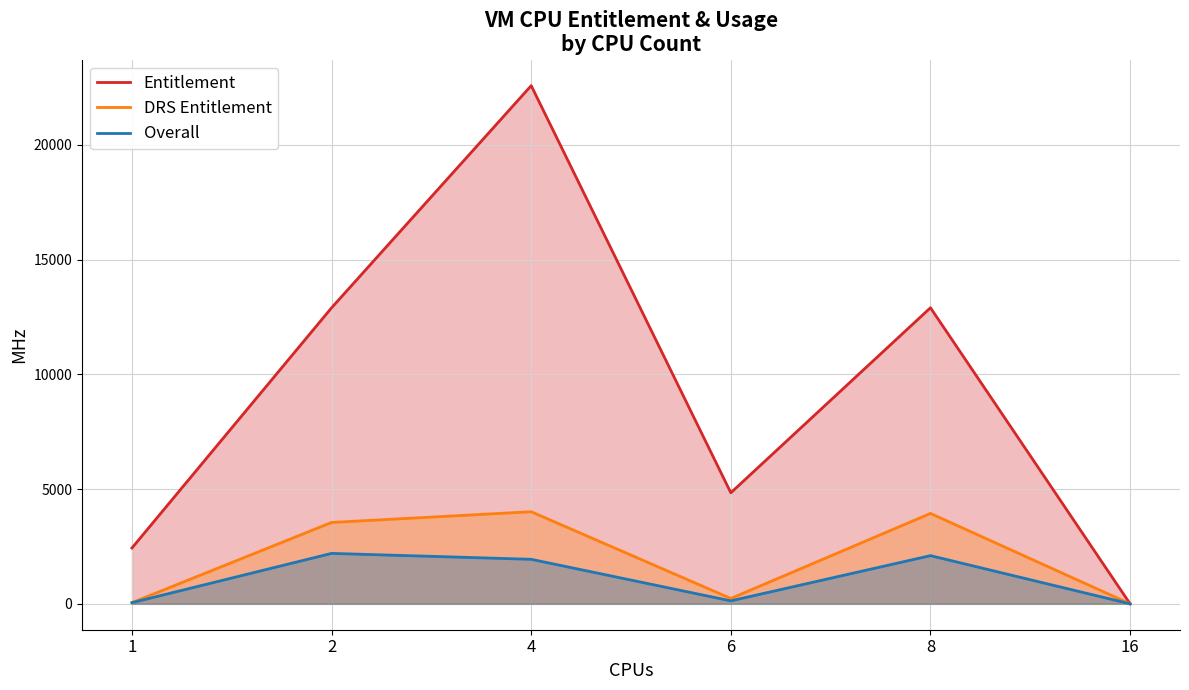

Where does the DRS Entitlement series first go above 3547?

4